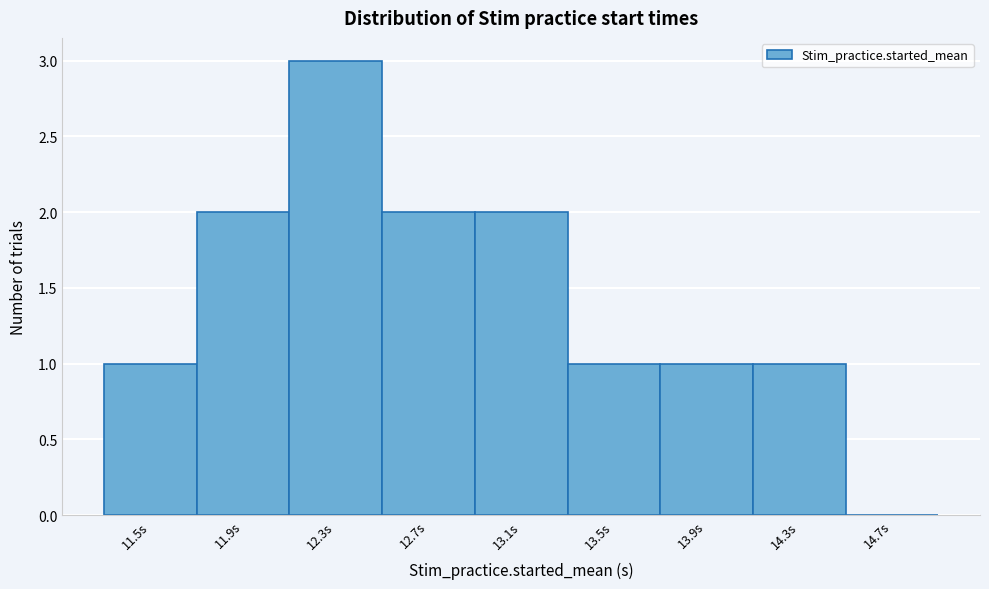

Reading left to right, list all the values displayed in this chart.

11.5s=1	11.9s=2	12.3s=3	12.7s=2	13.1s=2	13.5s=1	13.9s=1	14.3s=1	14.7s=0